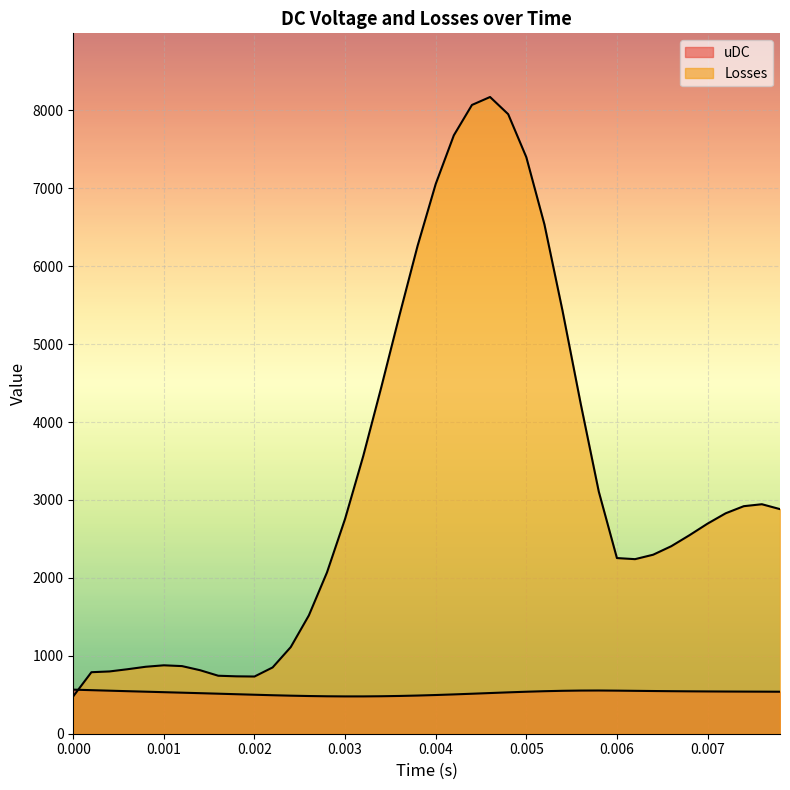

What value does the uDC series have at 0.0038?

490.0